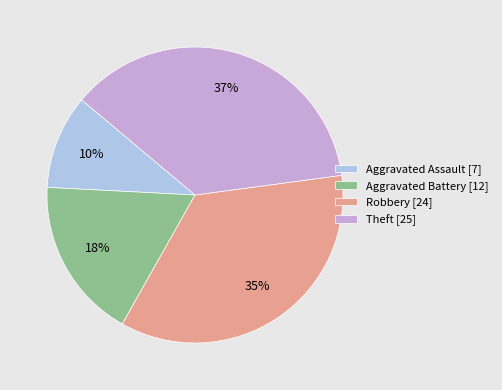

What is the largest slice in the pie chart?

Theft